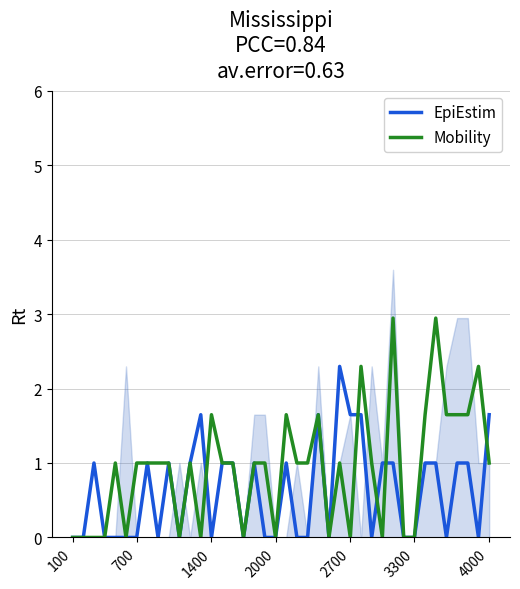

Which series has the largest range (max minus min)?

Mobility